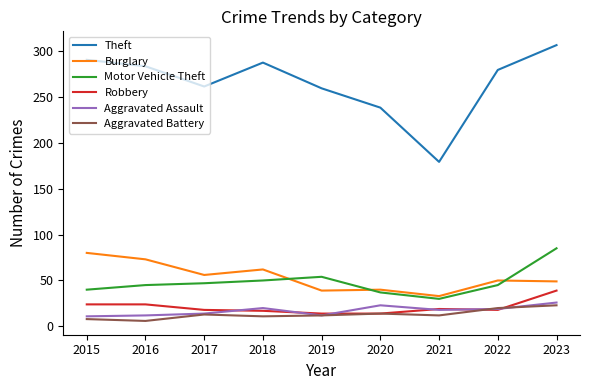

Does the chart have visible grid lines?

No